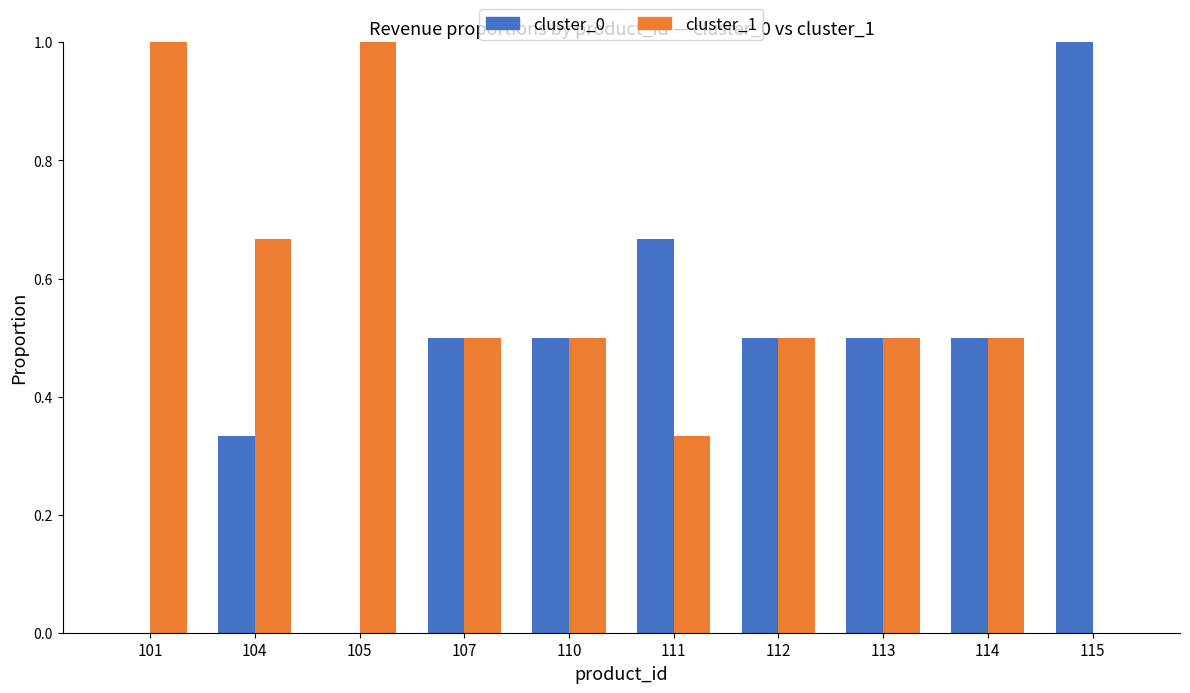

What is the sum of the cluster_1 values at 107 and 104?

1.2